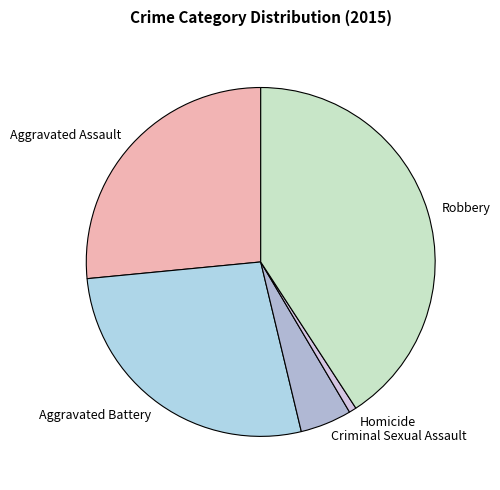

Combined, do Aggravated Battery and Robbery account for over 50%?

Yes